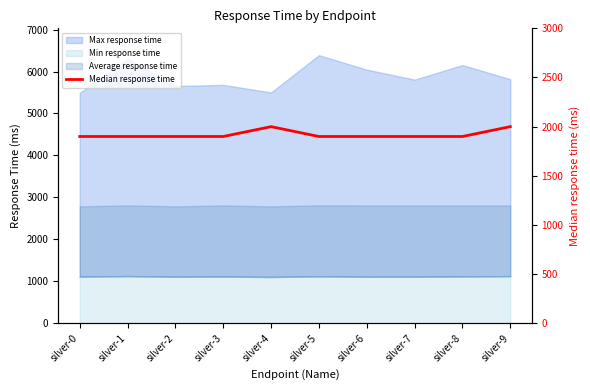

True or false: the data shows 1189 at silver-1.

False